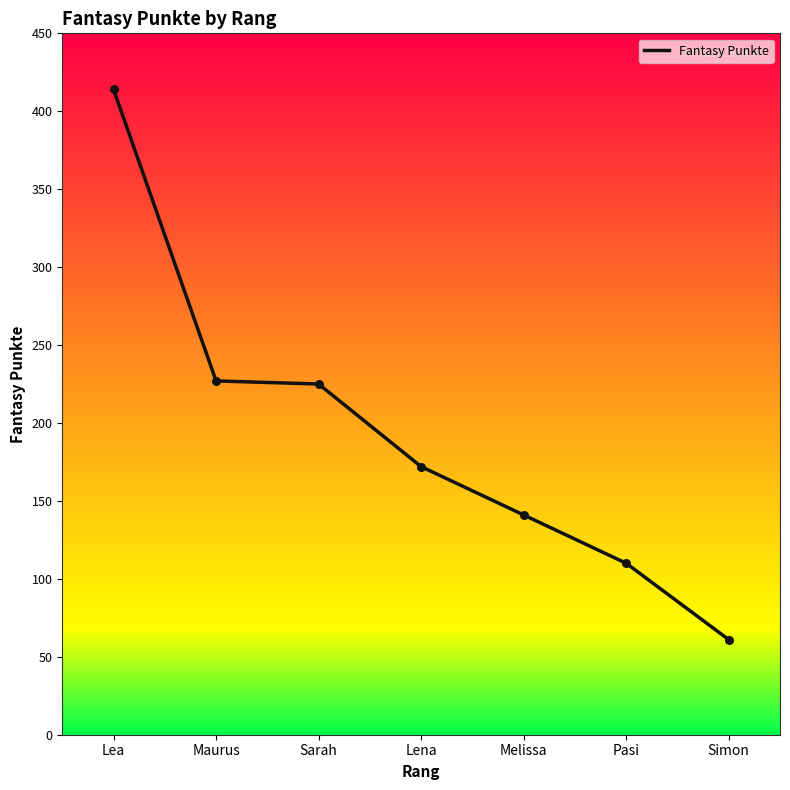

What is the change in value from Lea to Melissa?

-273